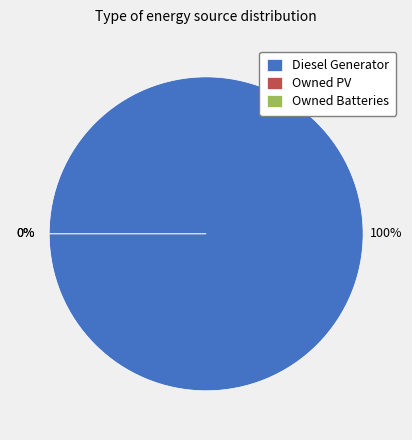

Count the number of slices in the pie.

3